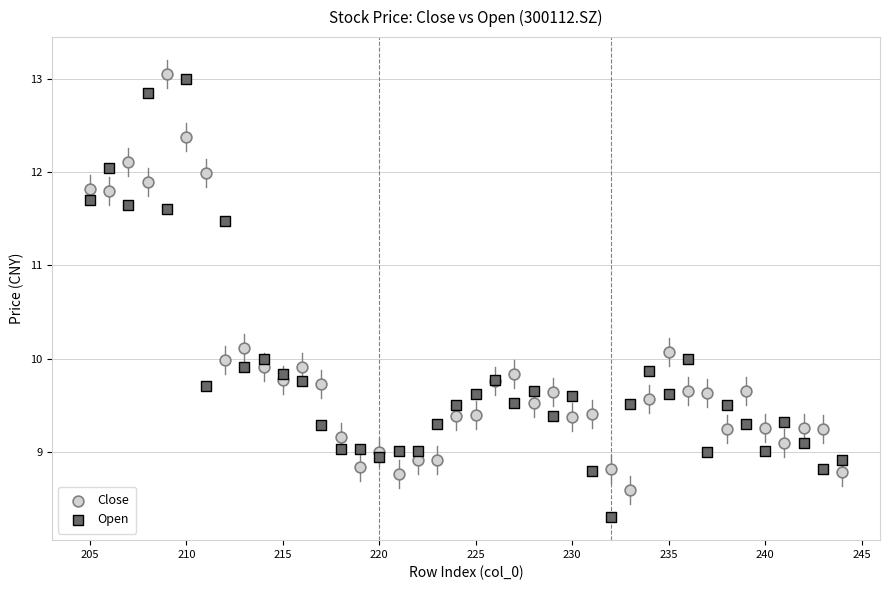

Which series contains the lowest Y value?

Open